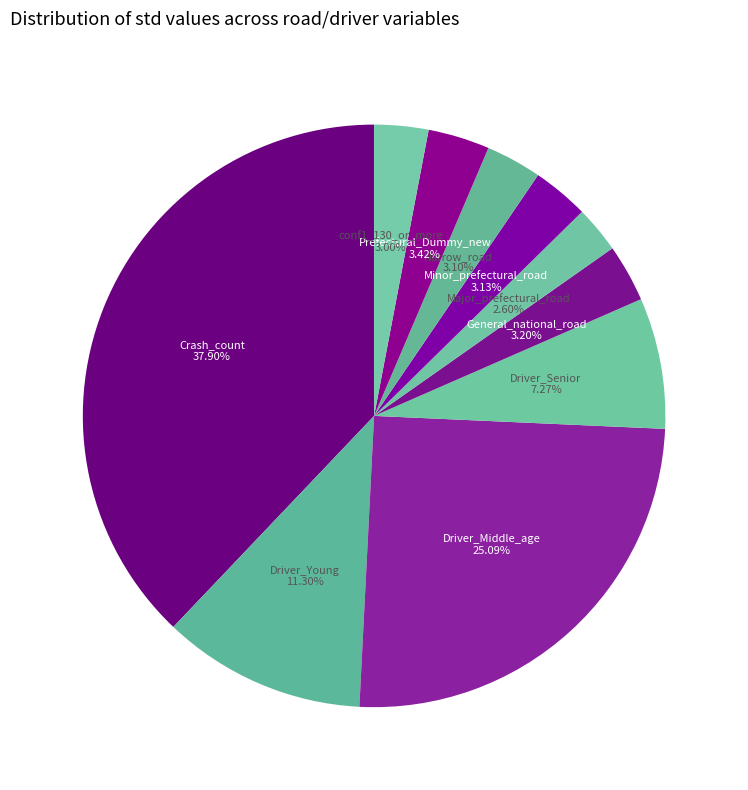

To the nearest percent, what is the average slice percentage?

10%